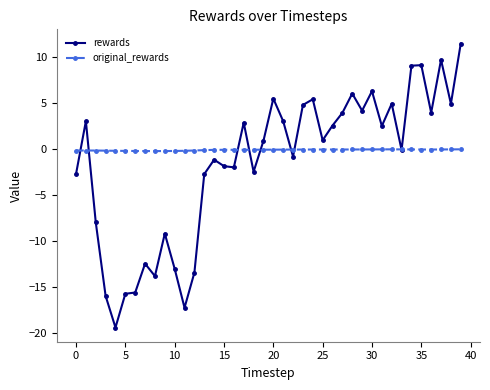

What is the maximum value shown in the chart?

11.4